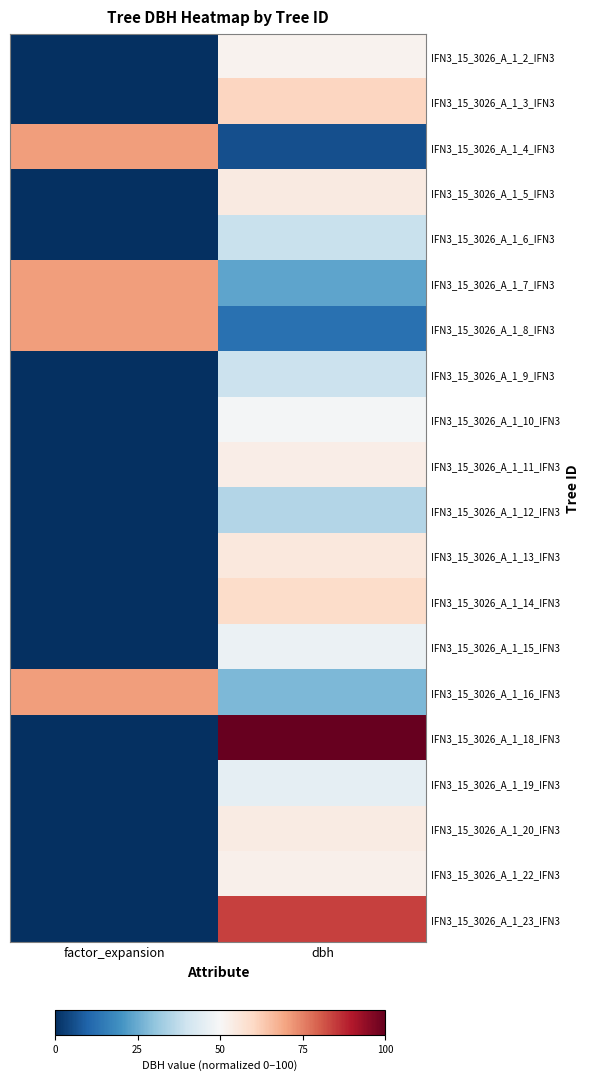

Reading left to right, what are all the values shown in this chart?

IFN3_15_3026_A_1_2_IFN3: factor_expansion=0.0	dbh=51.6
IFN3_15_3026_A_1_3_IFN3: factor_expansion=0.0	dbh=60.6
IFN3_15_3026_A_1_4_IFN3: factor_expansion=70.7	dbh=6.0
IFN3_15_3026_A_1_5_IFN3: factor_expansion=0.0	dbh=54.4
IFN3_15_3026_A_1_6_IFN3: factor_expansion=0.0	dbh=38.8
IFN3_15_3026_A_1_7_IFN3: factor_expansion=70.7	dbh=23.8
IFN3_15_3026_A_1_8_IFN3: factor_expansion=70.7	dbh=12.6
IFN3_15_3026_A_1_9_IFN3: factor_expansion=0.0	dbh=39.2
IFN3_15_3026_A_1_10_IFN3: factor_expansion=0.0	dbh=49.0
IFN3_15_3026_A_1_11_IFN3: factor_expansion=0.0	dbh=53.2
IFN3_15_3026_A_1_12_IFN3: factor_expansion=0.0	dbh=35.2
IFN3_15_3026_A_1_13_IFN3: factor_expansion=0.0	dbh=55.2
IFN3_15_3026_A_1_14_IFN3: factor_expansion=0.0	dbh=59.2
IFN3_15_3026_A_1_15_IFN3: factor_expansion=0.0	dbh=47.0
IFN3_15_3026_A_1_16_IFN3: factor_expansion=70.7	dbh=27.6
IFN3_15_3026_A_1_18_IFN3: factor_expansion=0.0	dbh=100.0
IFN3_15_3026_A_1_19_IFN3: factor_expansion=0.0	dbh=45.6
IFN3_15_3026_A_1_20_IFN3: factor_expansion=0.0	dbh=54.0
IFN3_15_3026_A_1_22_IFN3: factor_expansion=0.0	dbh=52.4
IFN3_15_3026_A_1_23_IFN3: factor_expansion=0.0	dbh=84.0